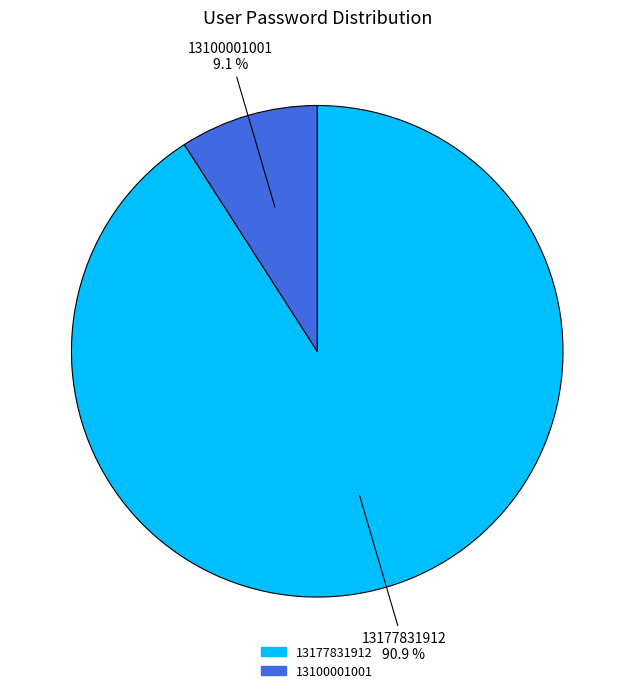

How many slices are in this pie chart?

2